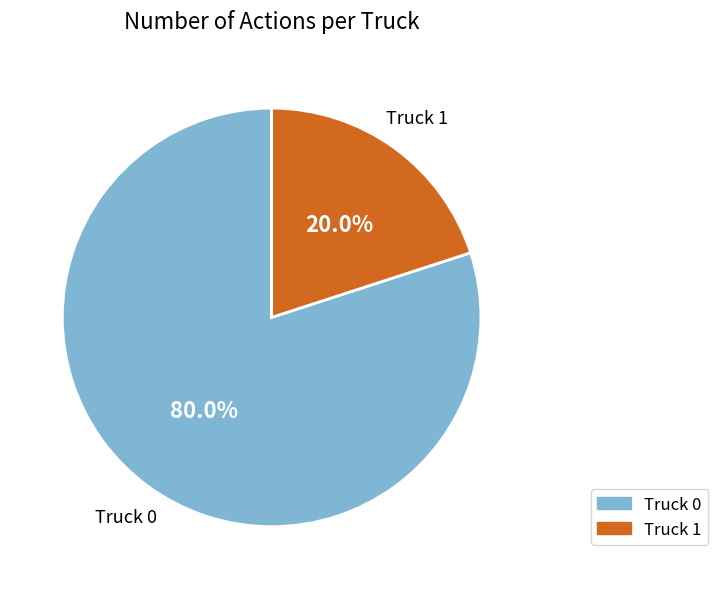

To the nearest percent, what is the difference between the Truck 0 and Truck 1 slice percentages?

60%